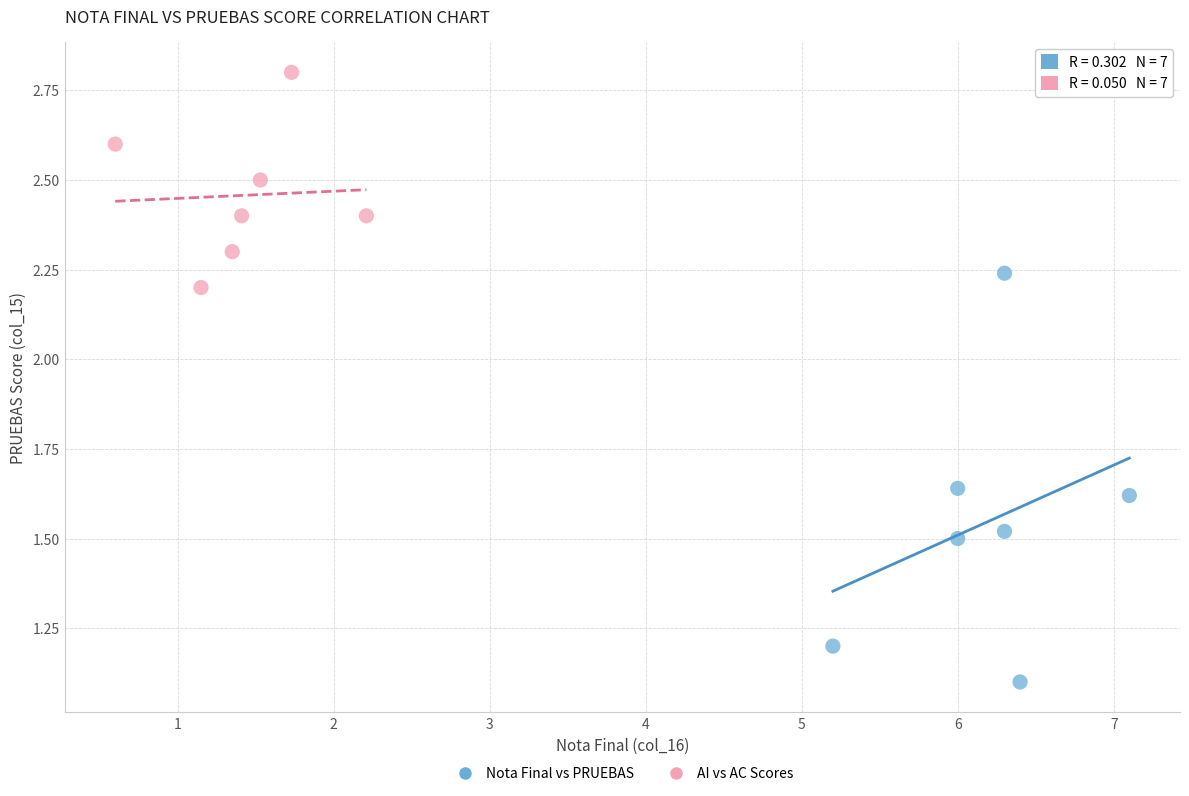

What are all the series names shown in the legend?

Nota Final vs PRUEBAS, AI vs AC Scores